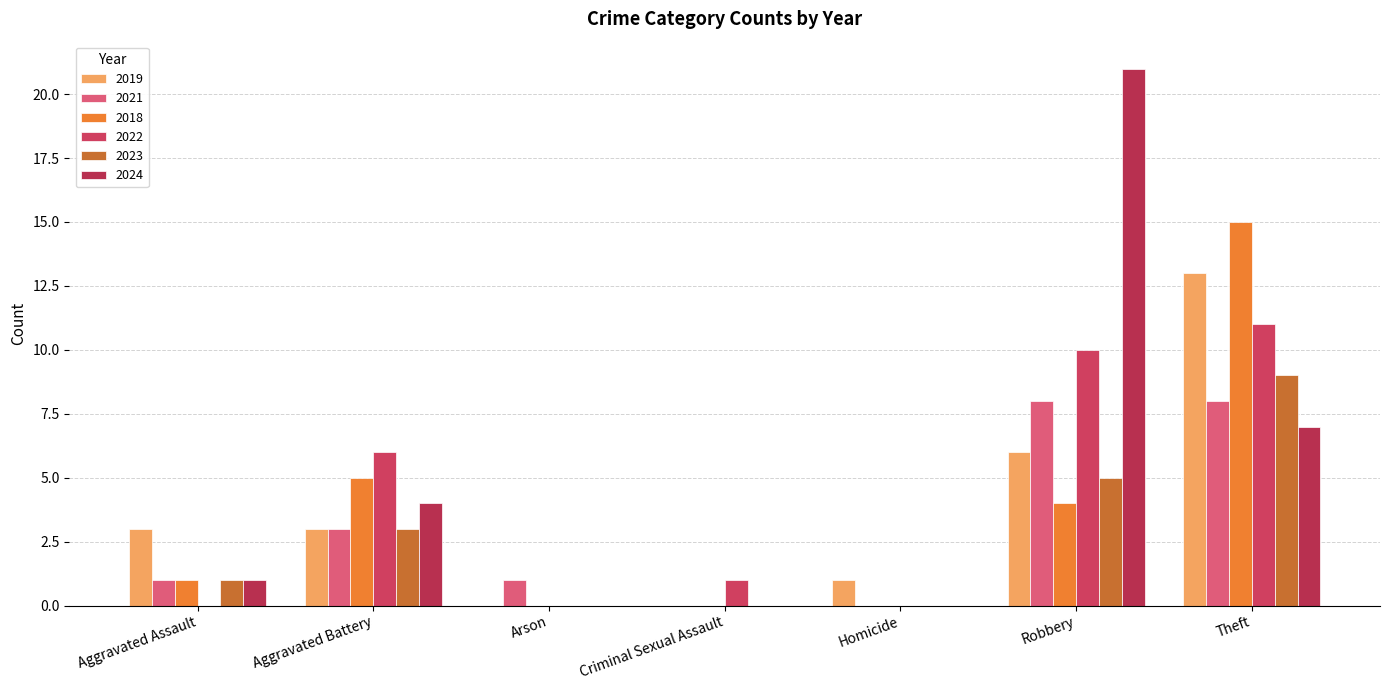

Are the bars grouped side by side (vs. stacked)?

Yes